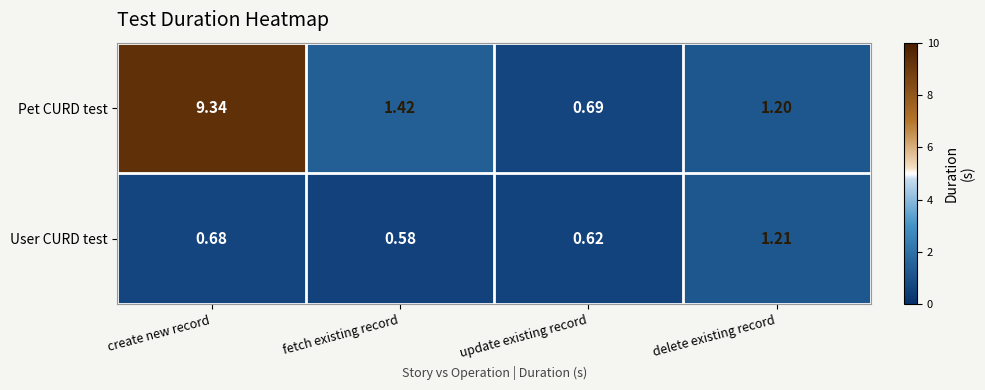

At which category is the sum across all series the highest?

create new record